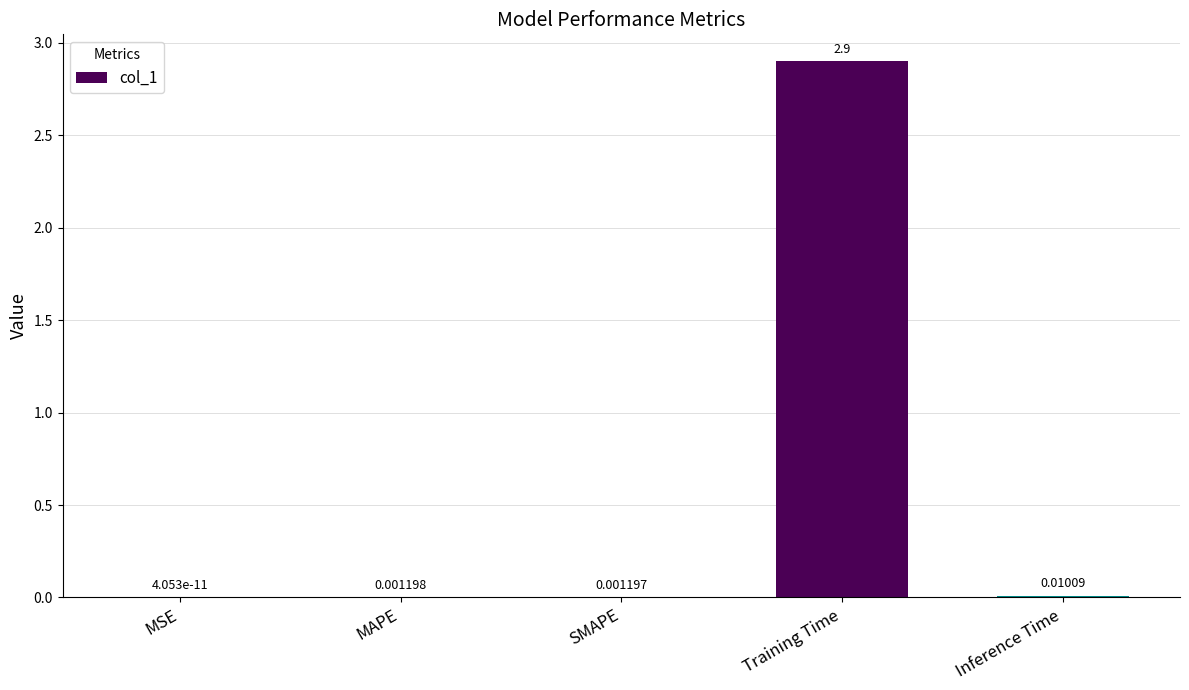

Which category has the highest value across all series?

Training Time